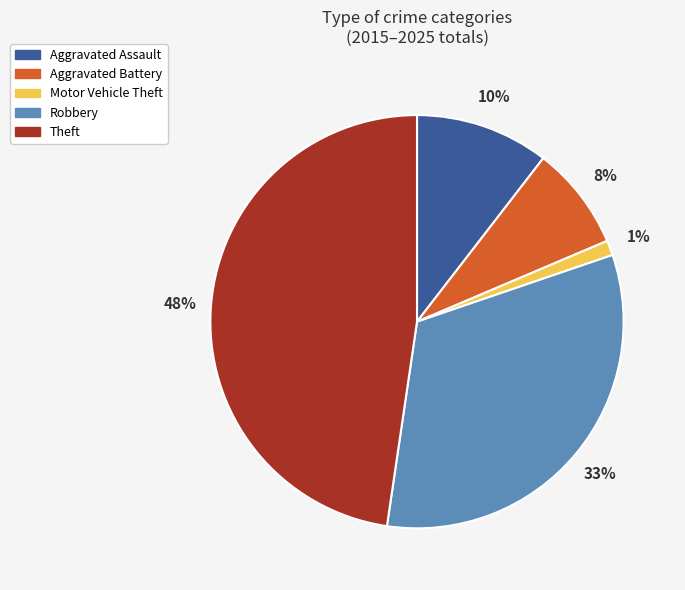

What is the smallest slice in the pie chart?

Motor Vehicle Theft